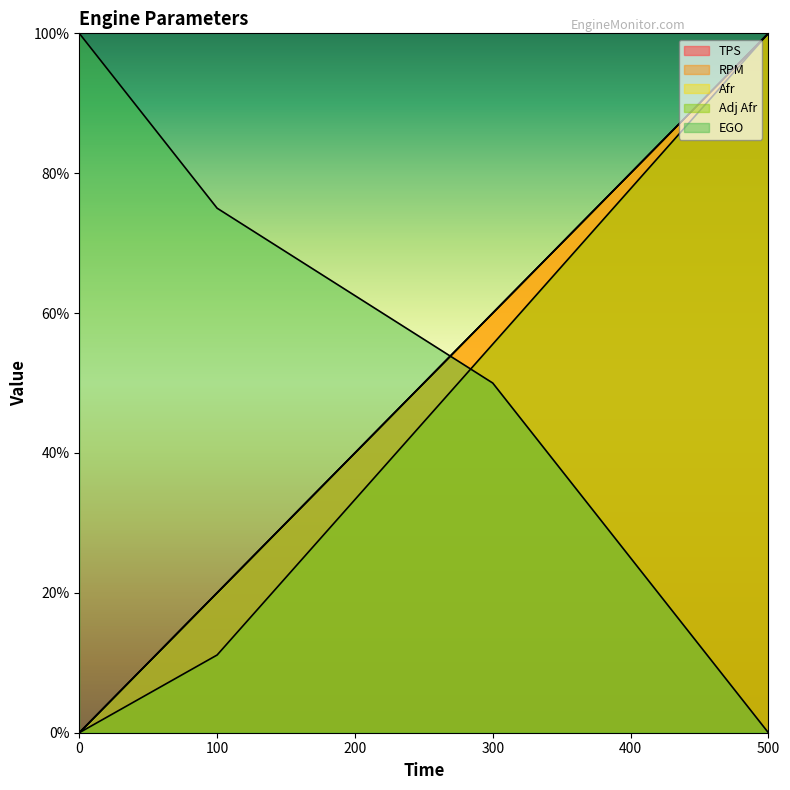

Reading right to left, what are all the values shown in this chart?

TPS: 500=100.0	400=80.0	300=60.0	200=40.0	100=20.0	0=0.0
RPM: 500=100.0	400=80.0	300=60.0	200=40.0	100=20.0	0=0.0
Afr: 500=100.0	400=80.0	300=60.0	200=40.0	100=20.0	0=0.0
Adj Afr: 500=100.0	400=77.8	300=55.6	200=33.3	100=11.1	0=0.0
EGO: 500=0.0	400=25.0	300=50.0	200=62.5	100=75.0	0=100.0